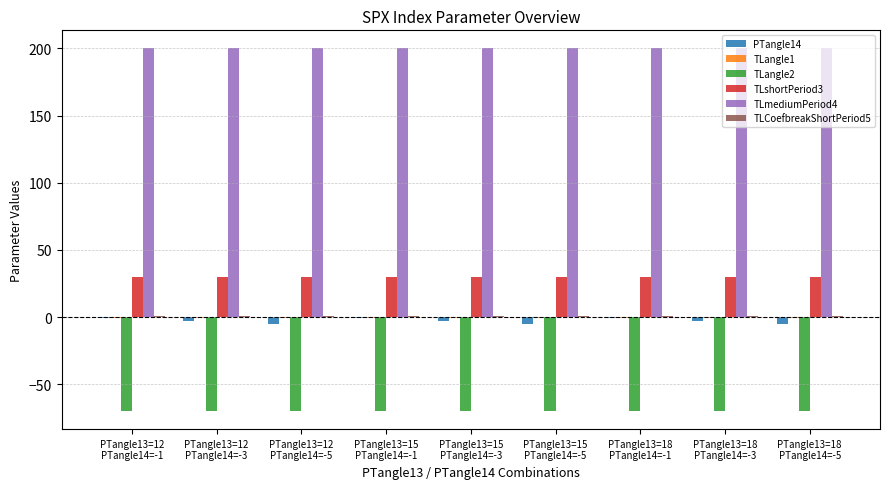

At how many categories does at least one series exceed 162?

9